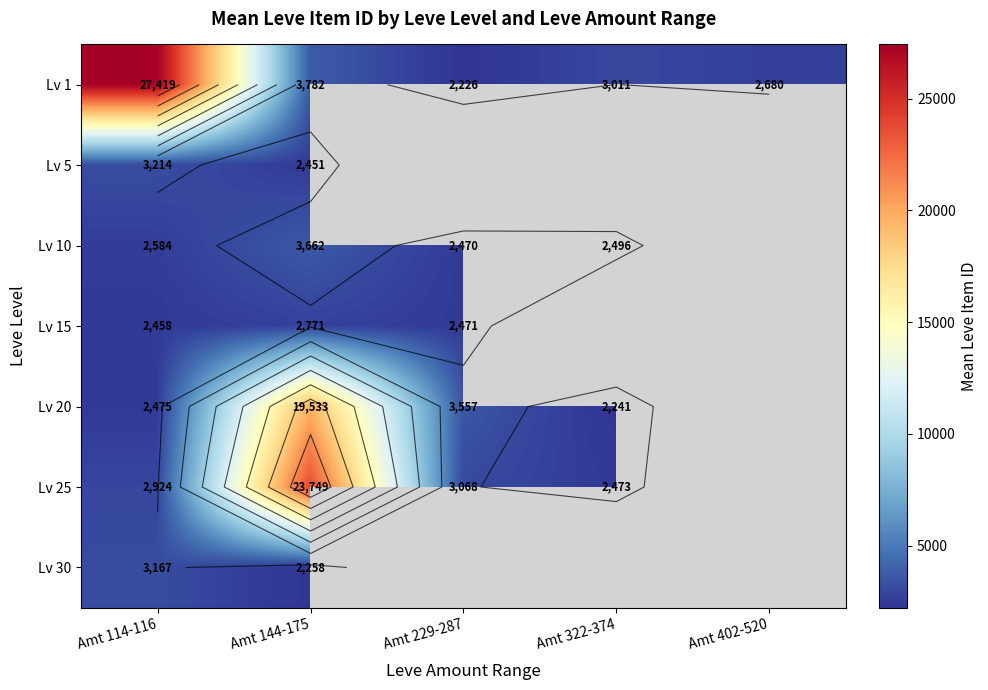

Which has a higher value, Amt 402-520 or Amt 322-374?

Amt 322-374